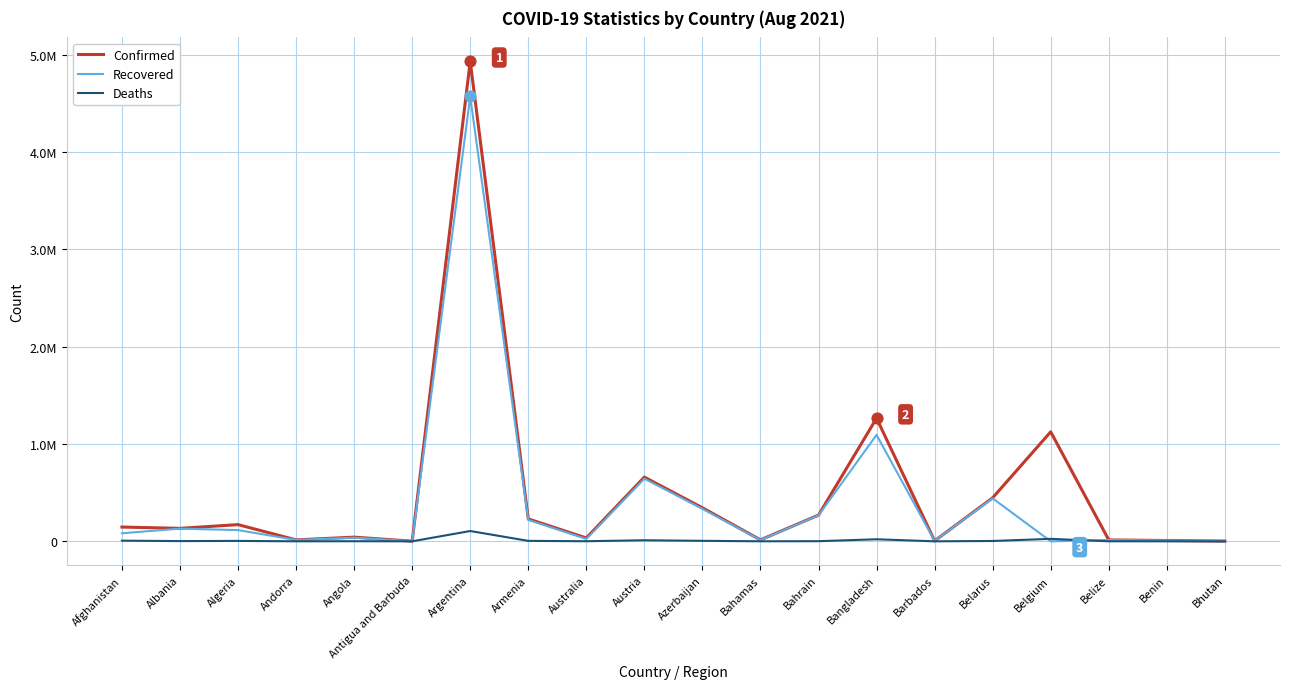

Is this an area chart (filled region under the line)?

No